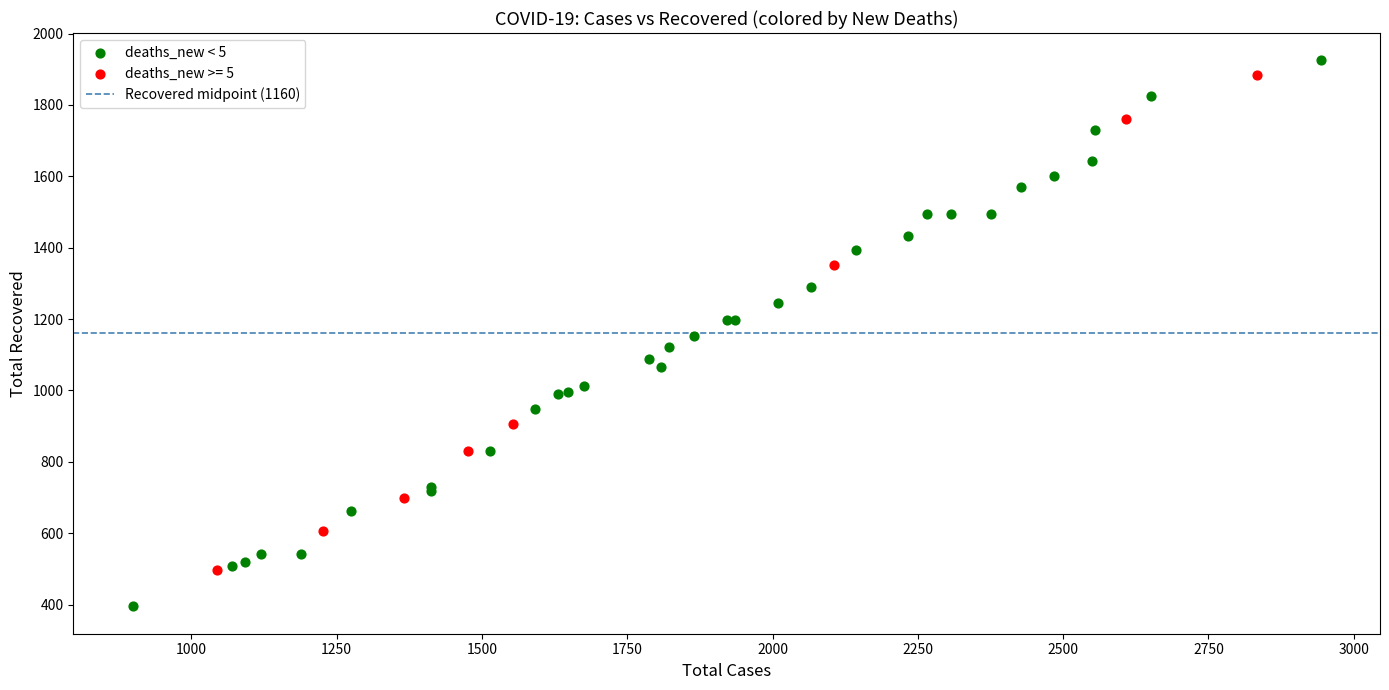

Which series has the widest spread of Y values?

deaths_new < 5